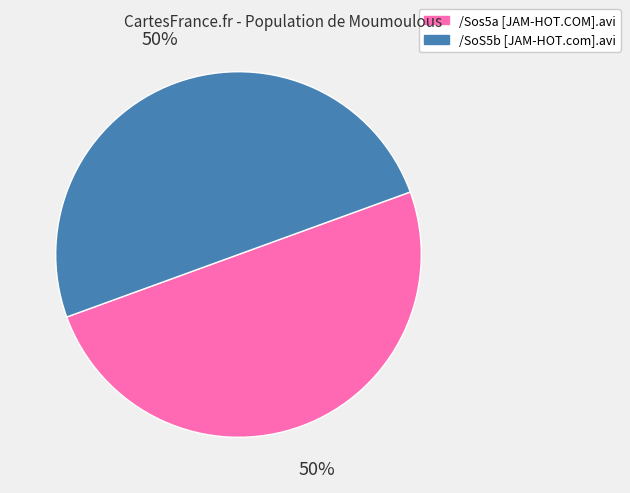

True or false: /SoS5b [JAM-HOT.com].avi accounts for 38% of the total.

False